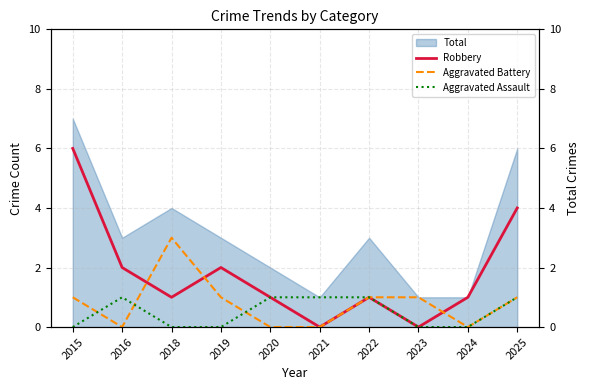

At which label does Aggravated Battery first exceed 1?

2018